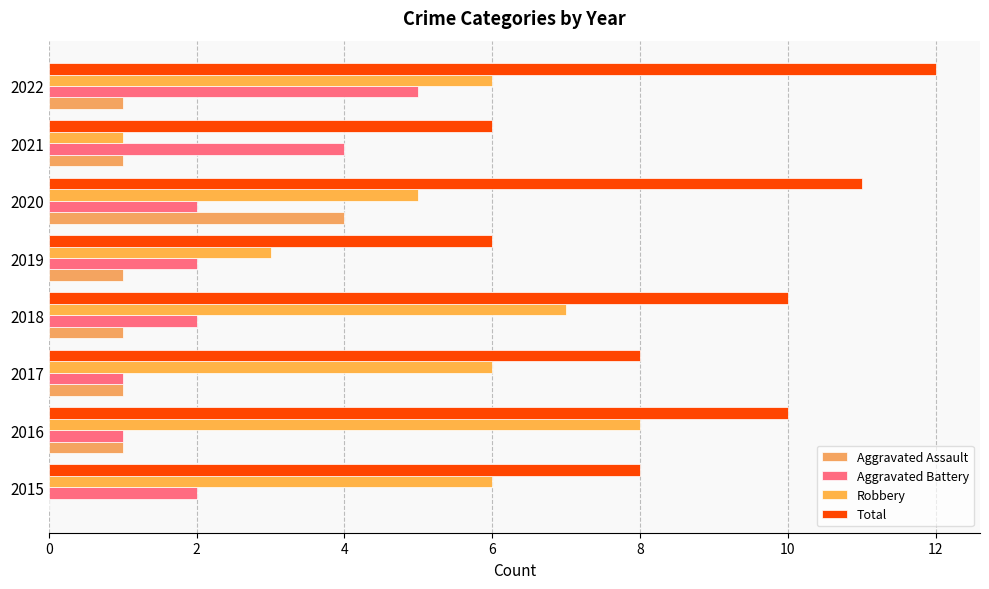

At which category is the sum across all series the highest?

2022